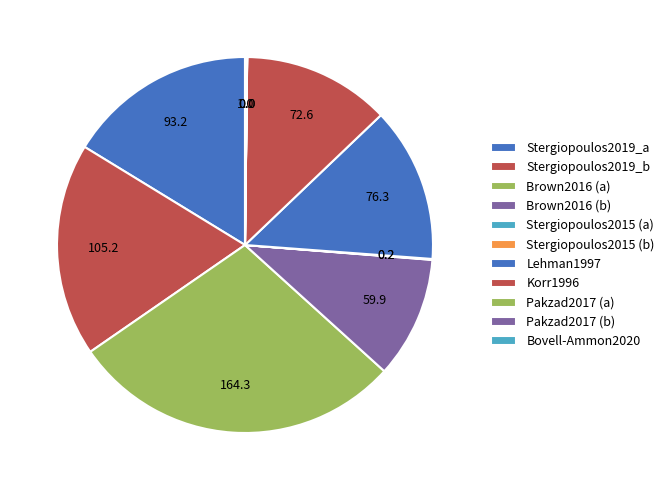

To the nearest percent, what percentage of the pie is Korr1996?

13%